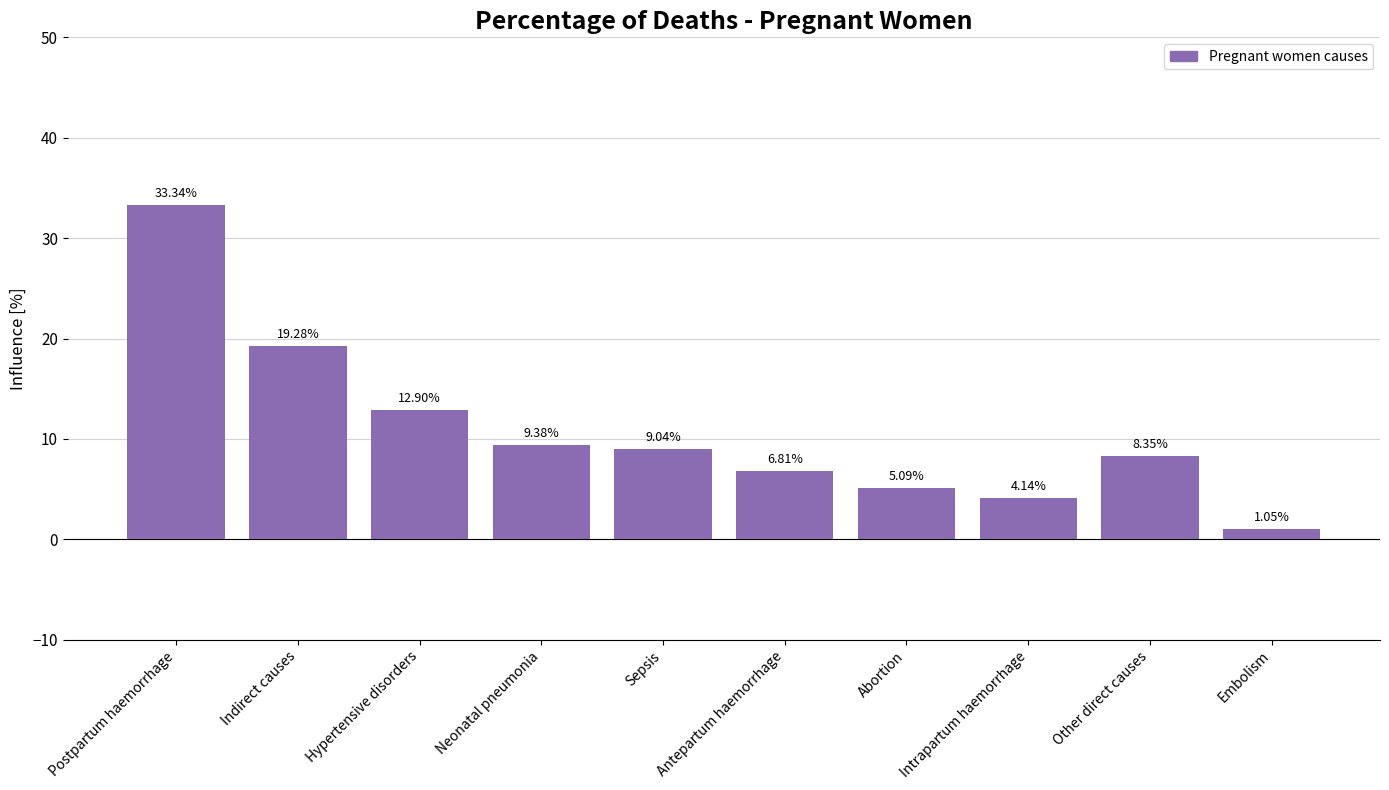

Rank the categories by value from lowest to highest.

Embolism, Intrapartum haemorrhage, Abortion, Antepartum haemorrhage, Other direct causes, Sepsis, Neonatal pneumonia, Hypertensive disorders, Indirect causes, Postpartum haemorrhage